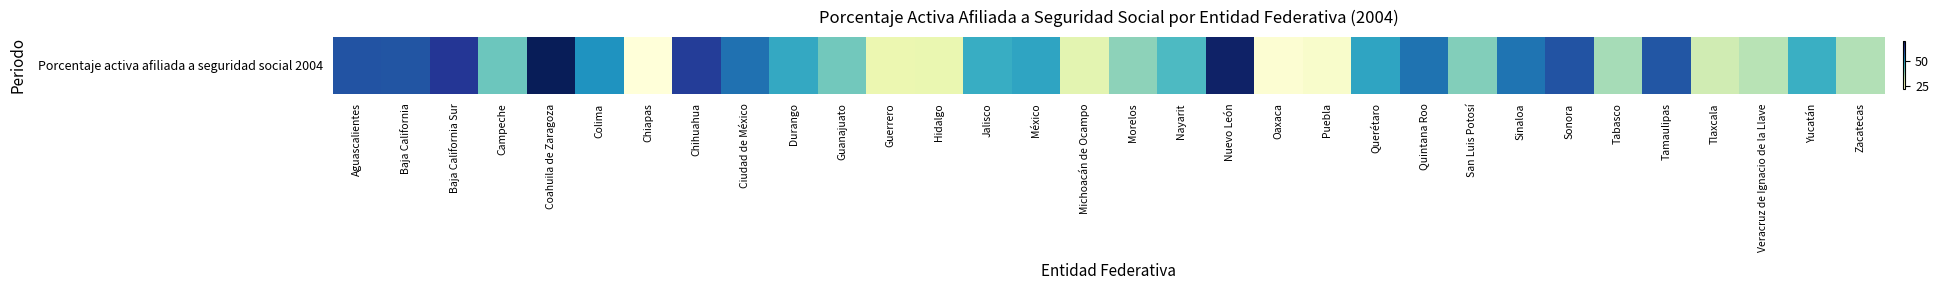

Which has a higher value, Tabasco or Durango?

Durango